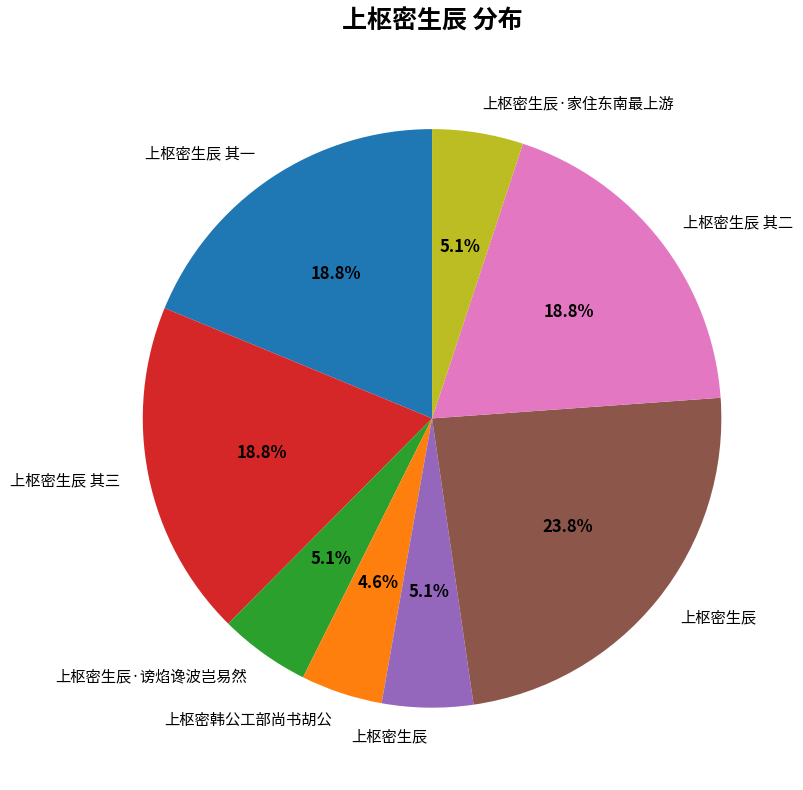

Does any single category account for the majority?

No